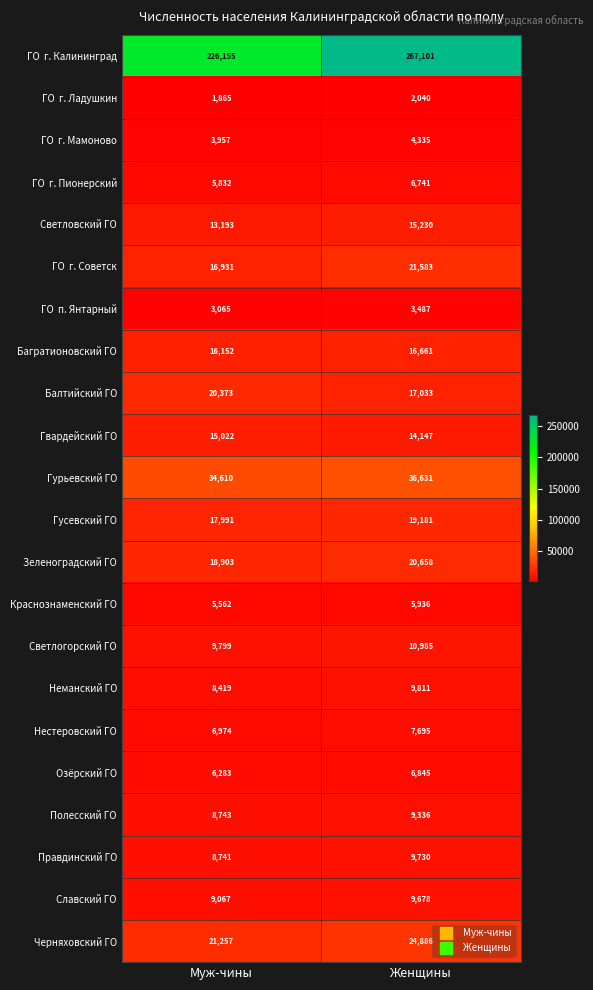

What is the average value of the Неманский ГО series?

9115